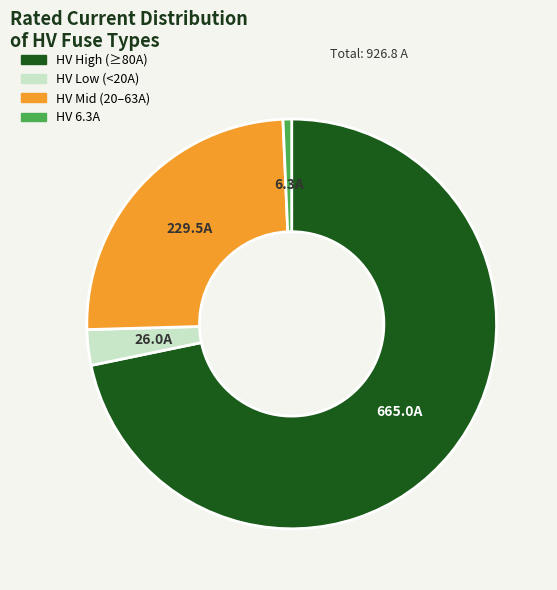

Is there any slice that represents more than half of the pie?

Yes